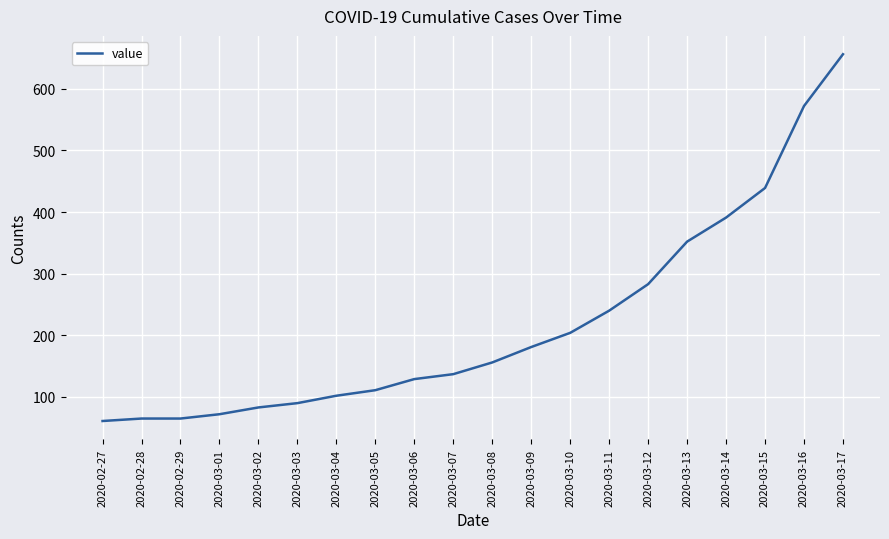

What is the minimum value shown in the chart?

61